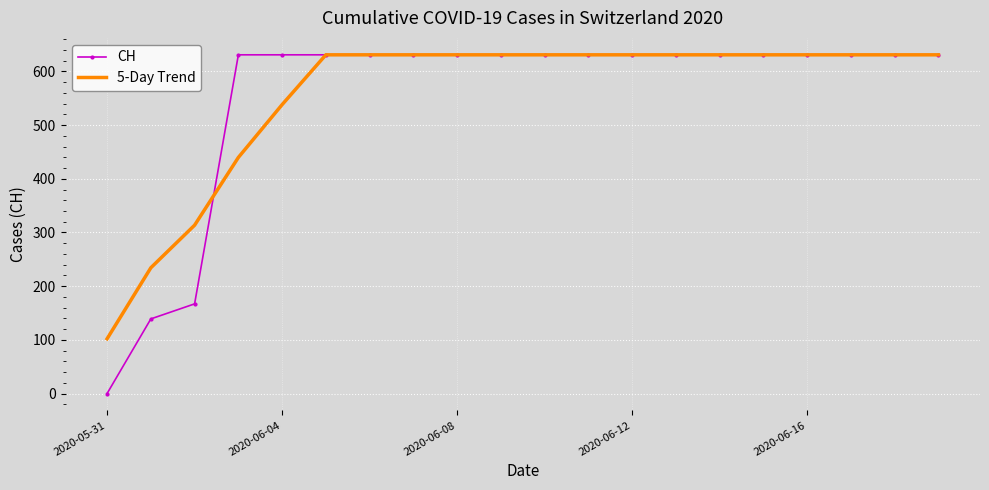

What is the maximum value for 5-Day Trend?

631.0